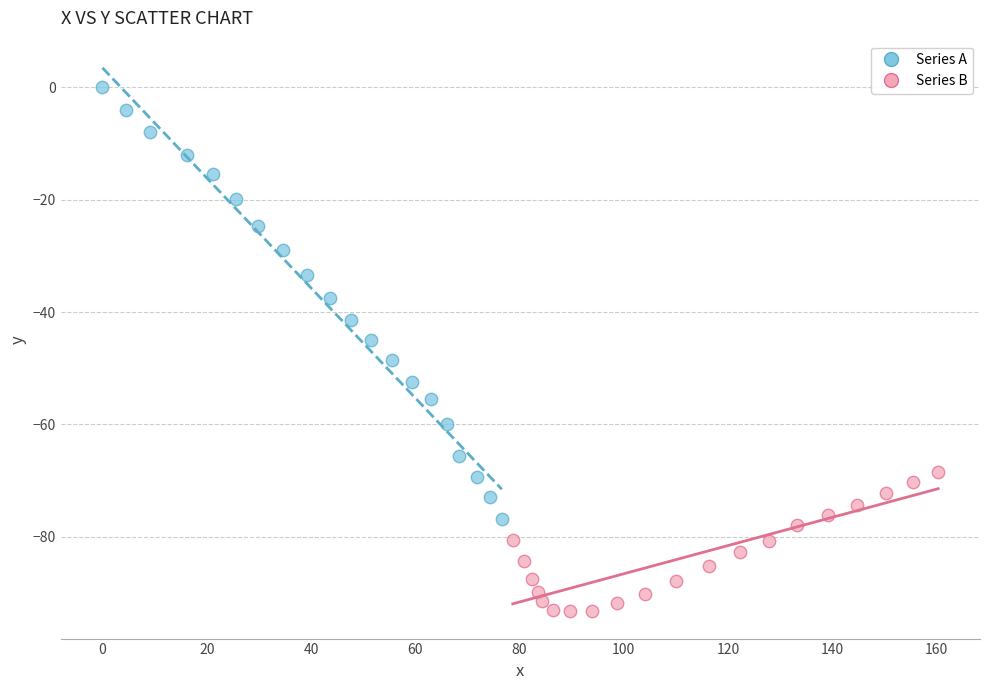

What are all the series names shown in the legend?

Series A, Series B